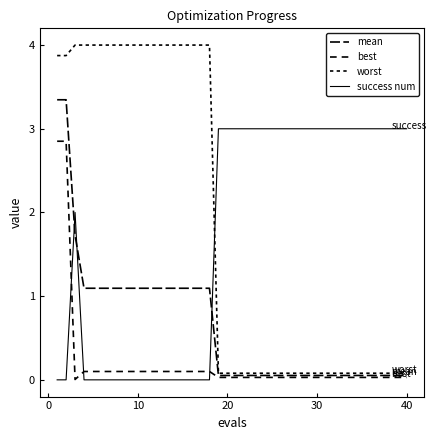

How many intersections are there between success num and worst?

1